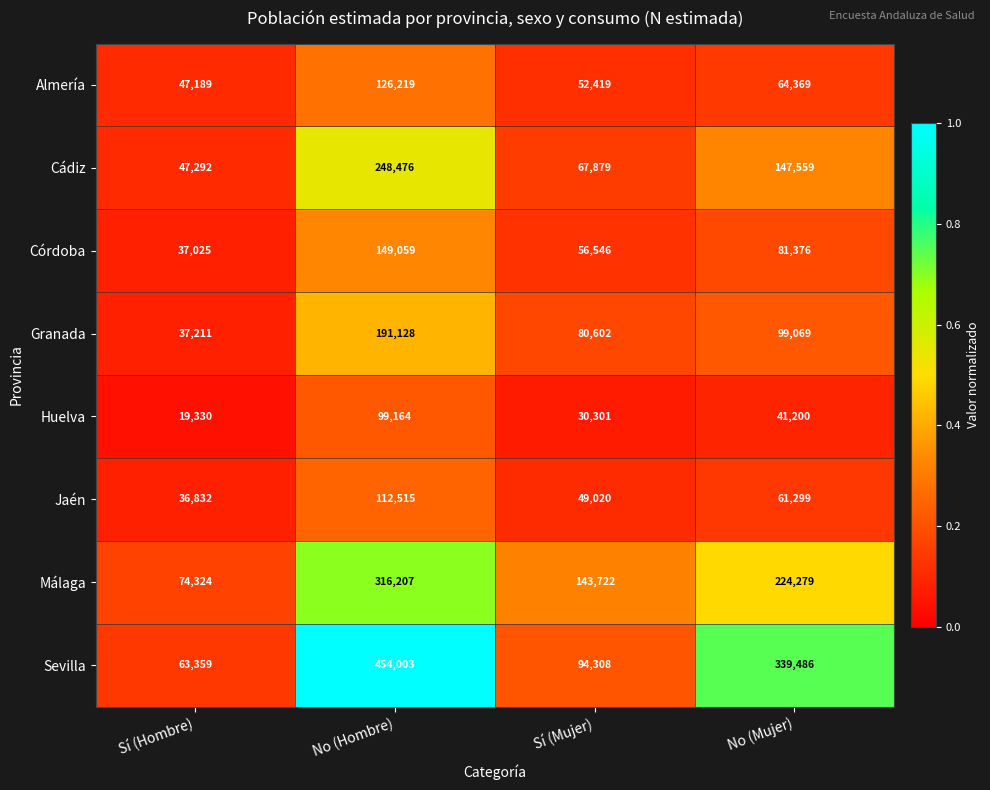

Which series has the largest range (max minus min)?

Sevilla